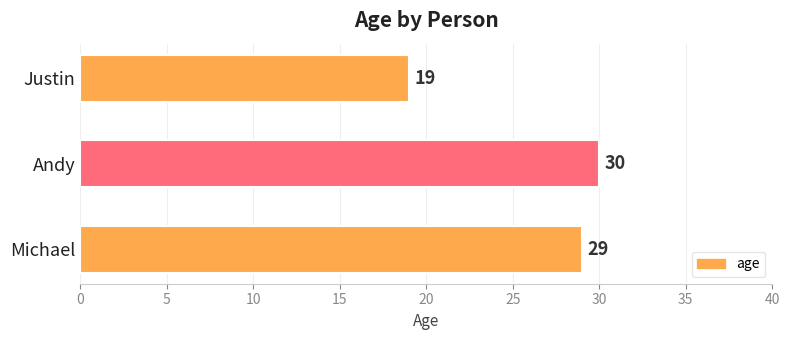

Reading bottom to top, transcribe all the data shown in this chart.

29	30	19